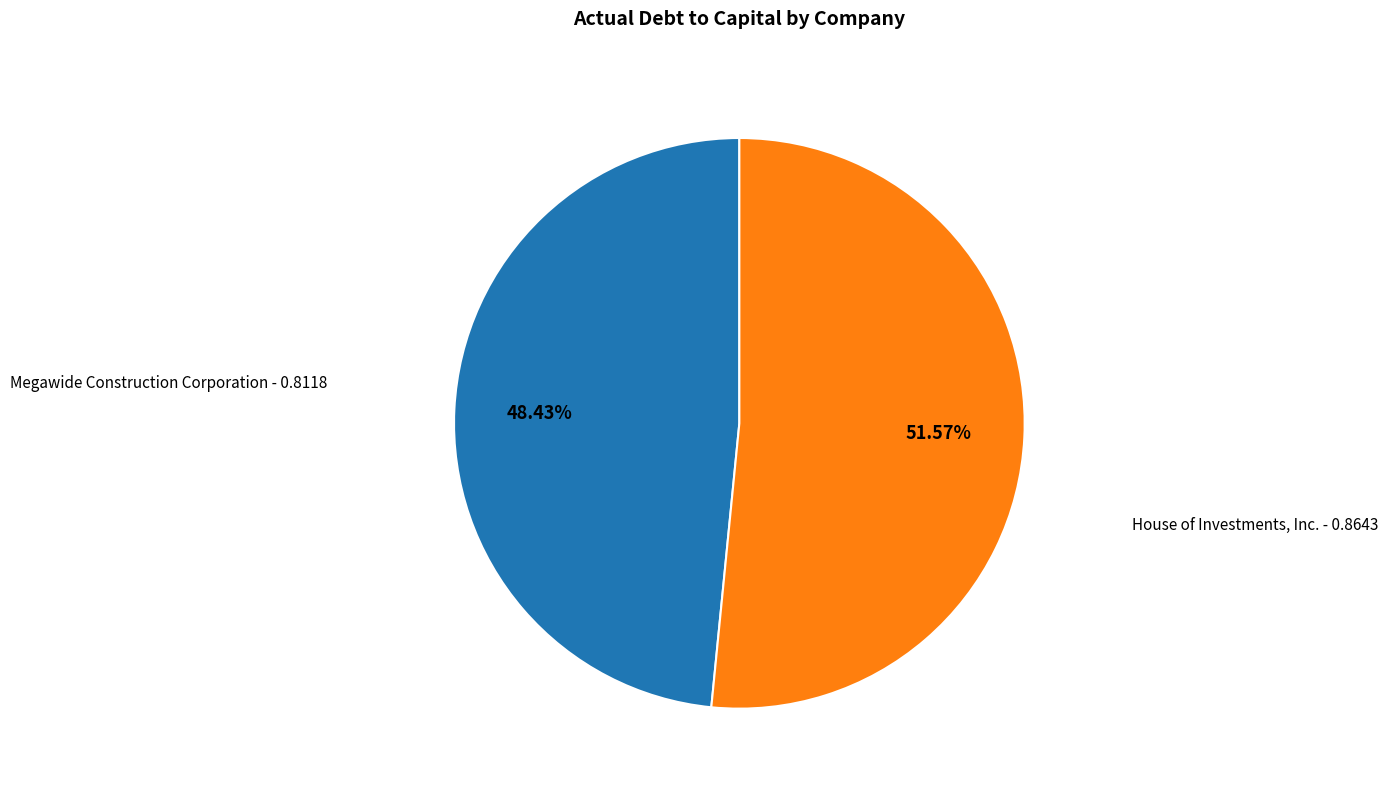

Is there any slice that represents more than half of the pie?

Yes